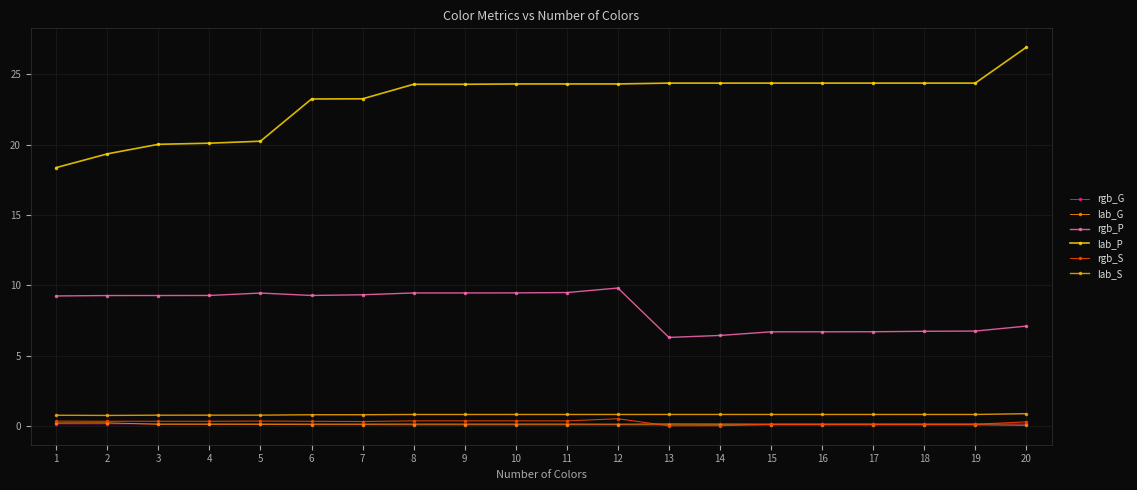

What is the value of the lab_S point at the 18th from the left?

0.8